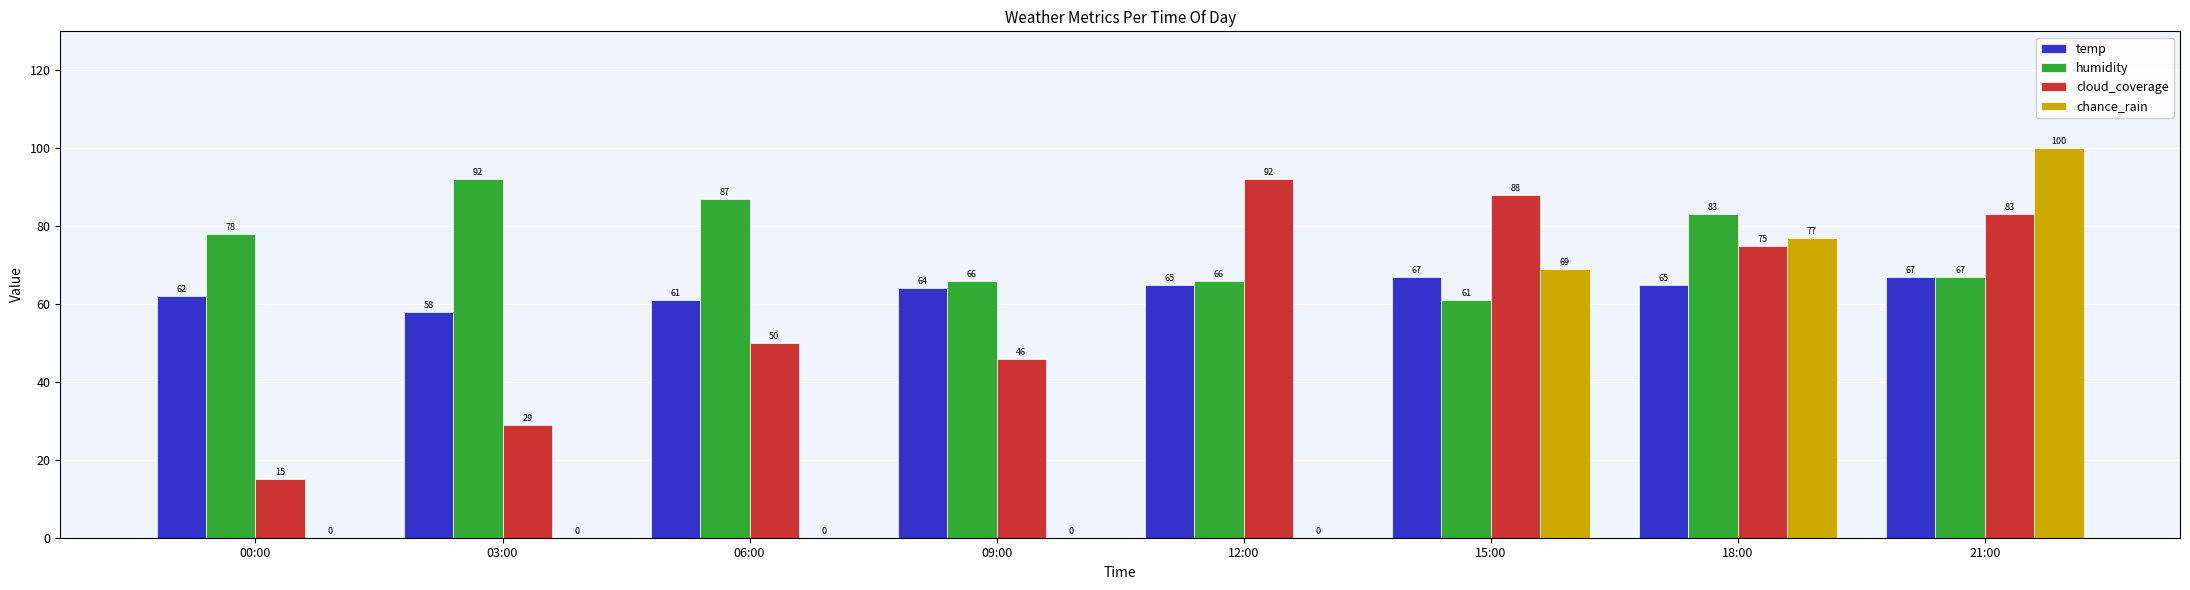

Reading left to right, extract all data points from this chart.

temp: 62	58	61	64	65	67	65	67
humidity: 78	92	87	66	66	61	83	67
cloud_coverage: 15	29	50	46	92	88	75	83
chance_rain: 0	0	0	0	0	69	77	100